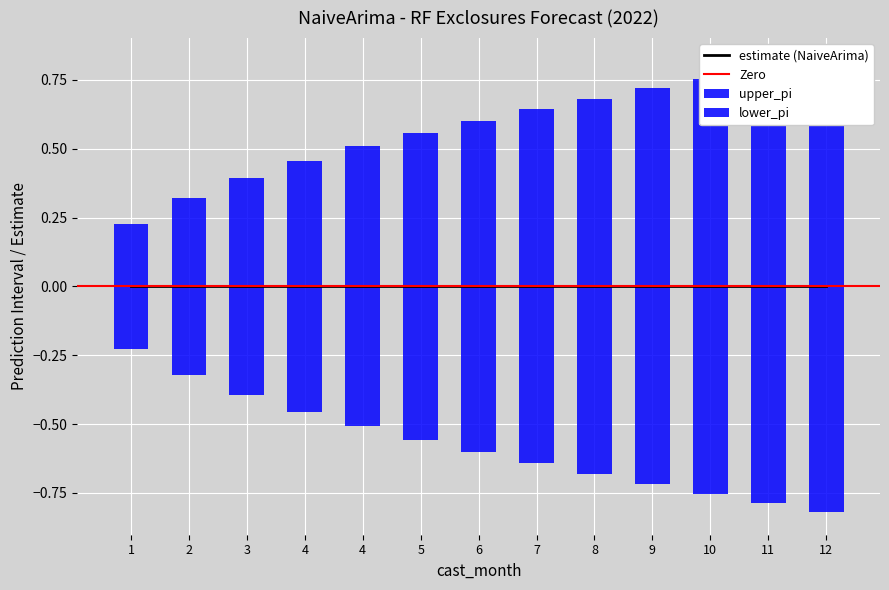

Which series has the widest spread of values?

lower_pi